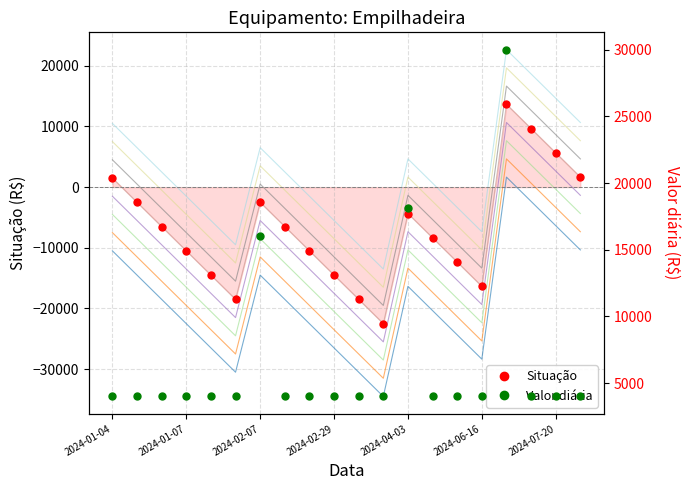

True or false: Situação has more than 2 interior local peaks.

True